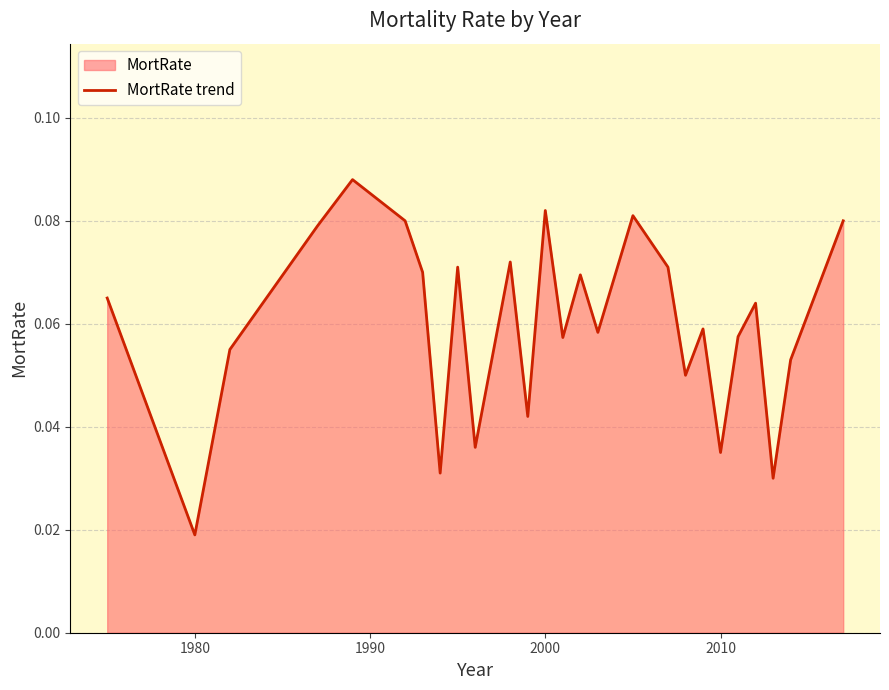

Which label corresponds to the smallest value in the chart?

1980